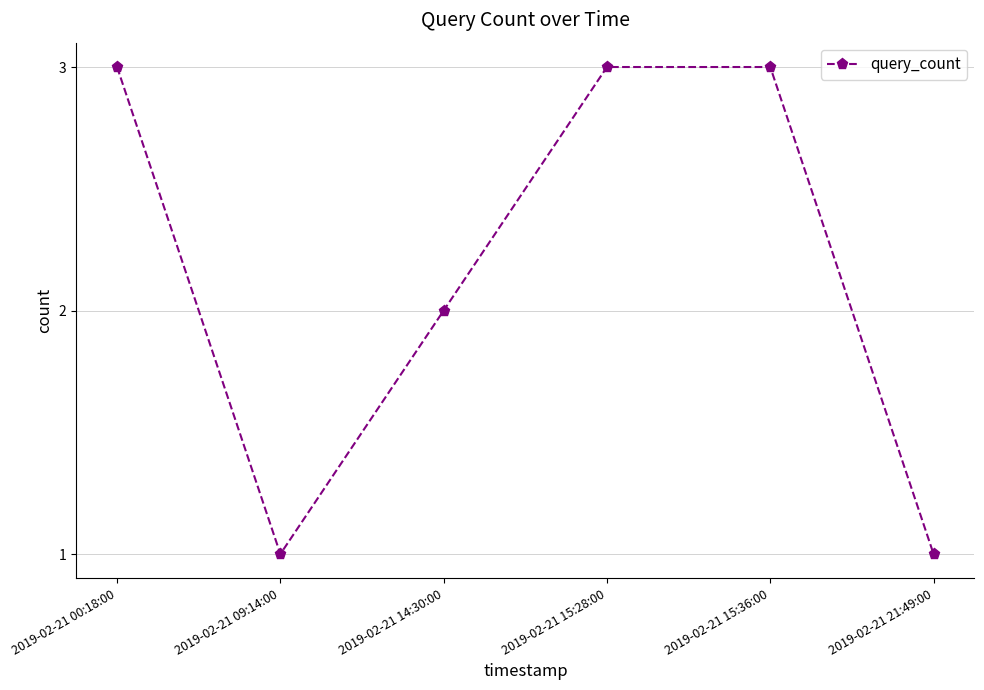

How many interior local valleys (lower than both neighbors) does the data have?

1